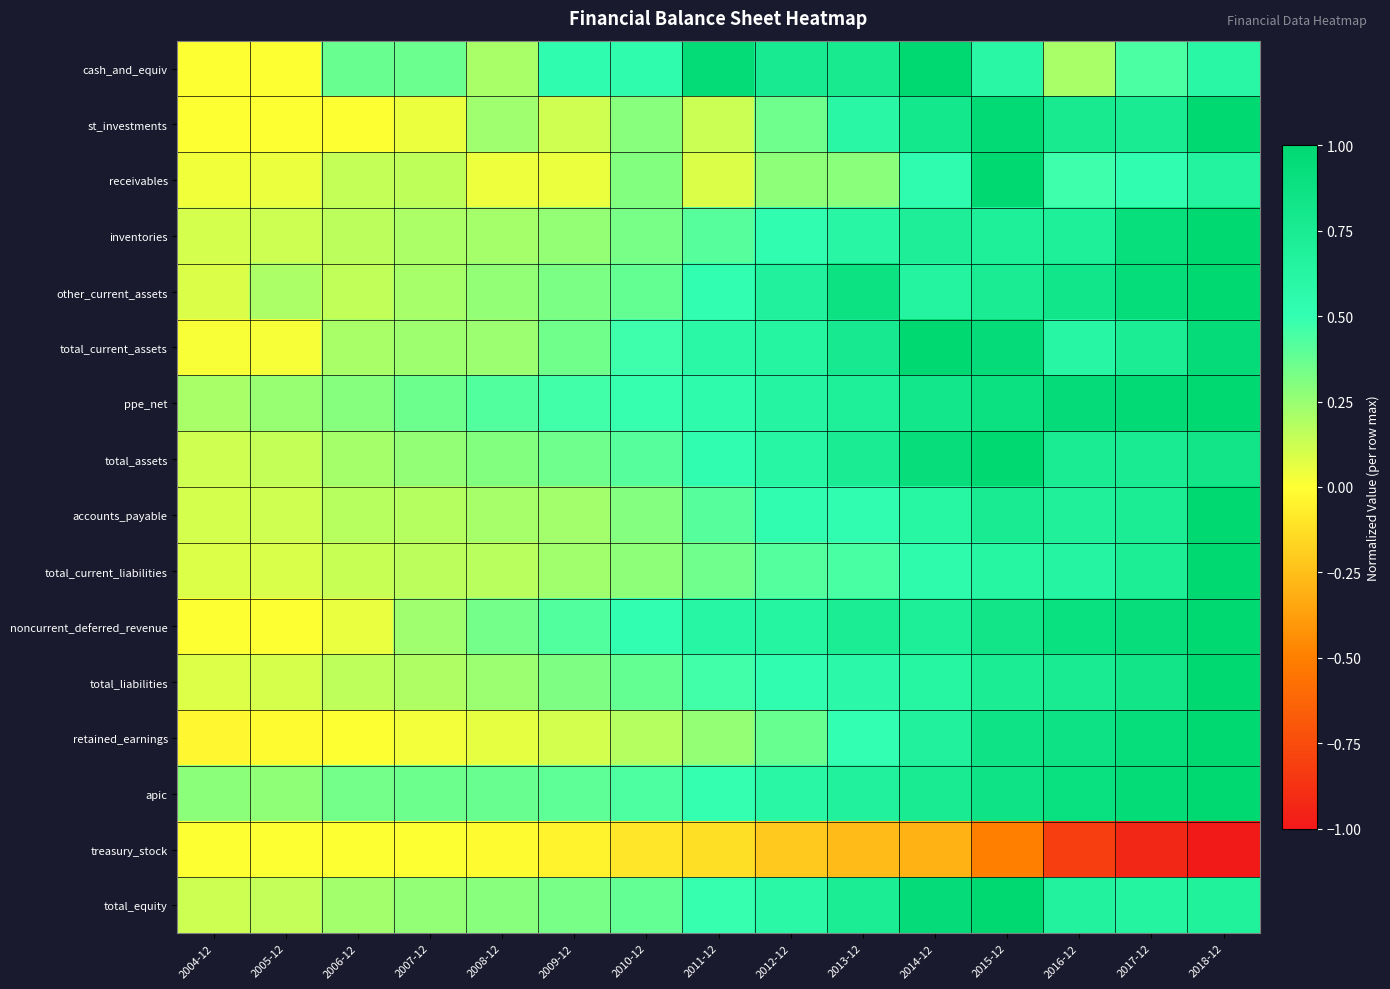

What is the greatest value displayed?

1.0